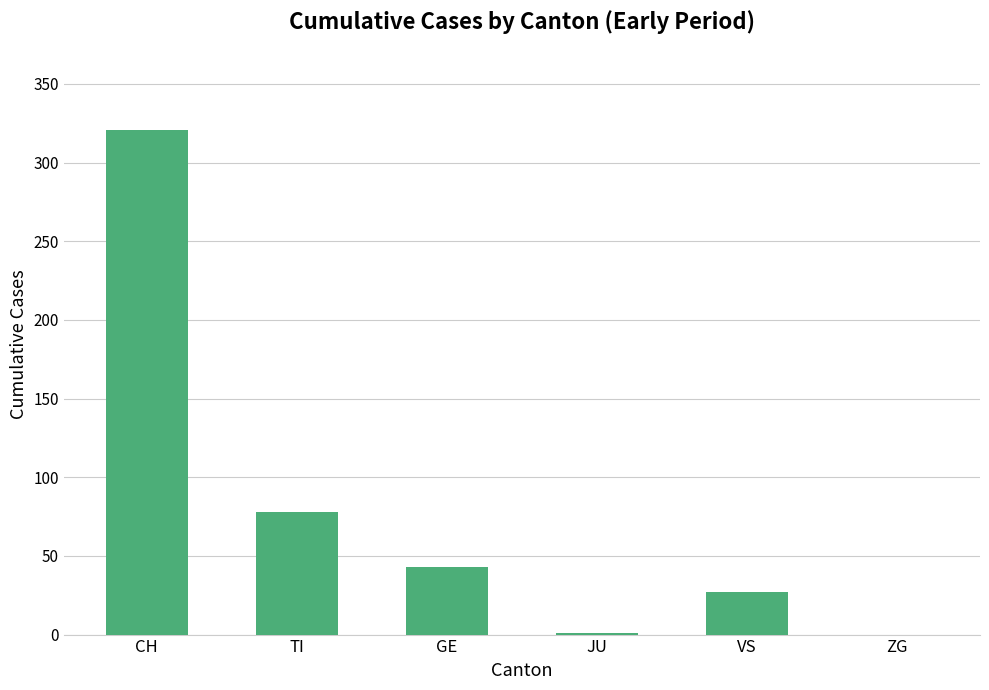

At which label is the value closest to 160?

TI